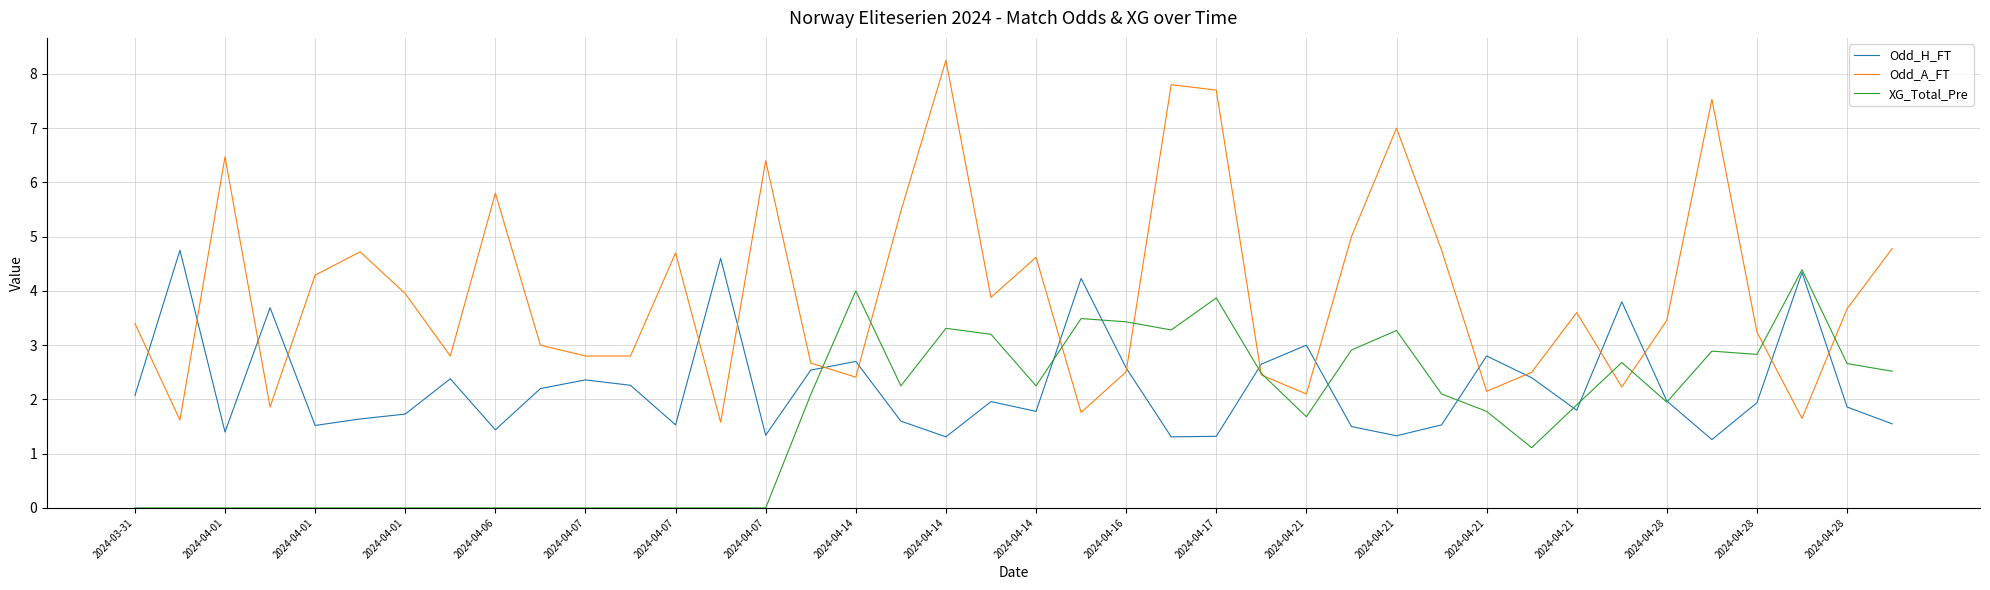

Which series has the largest total across all categories?

Odd_A_FT